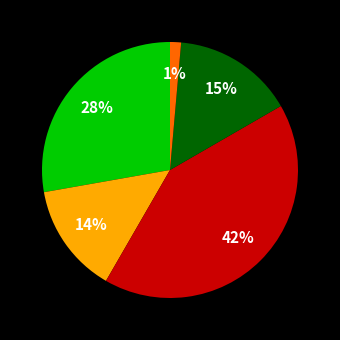

How many segments does this pie chart have?

5